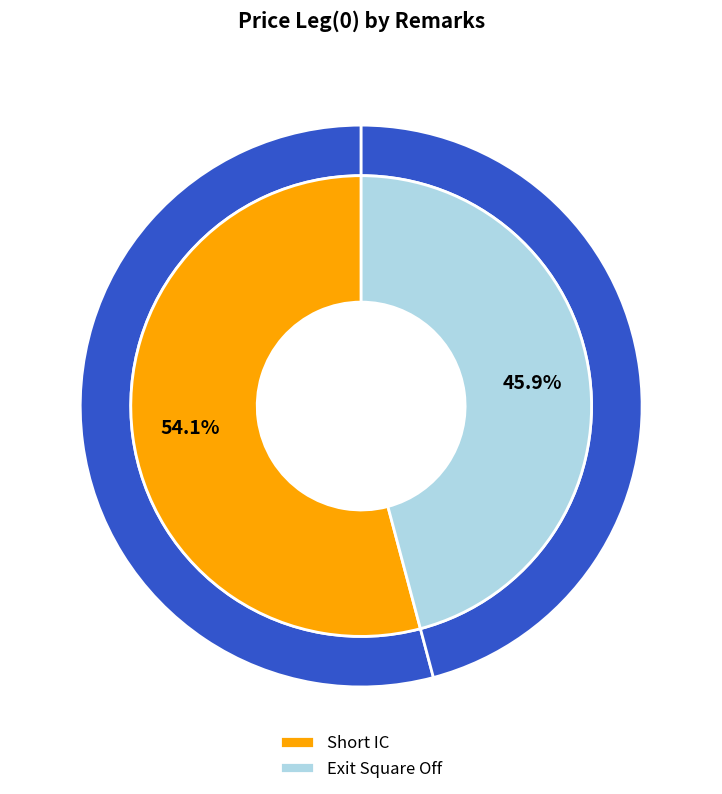

What is the smallest slice in the pie chart?

Exit Square Off